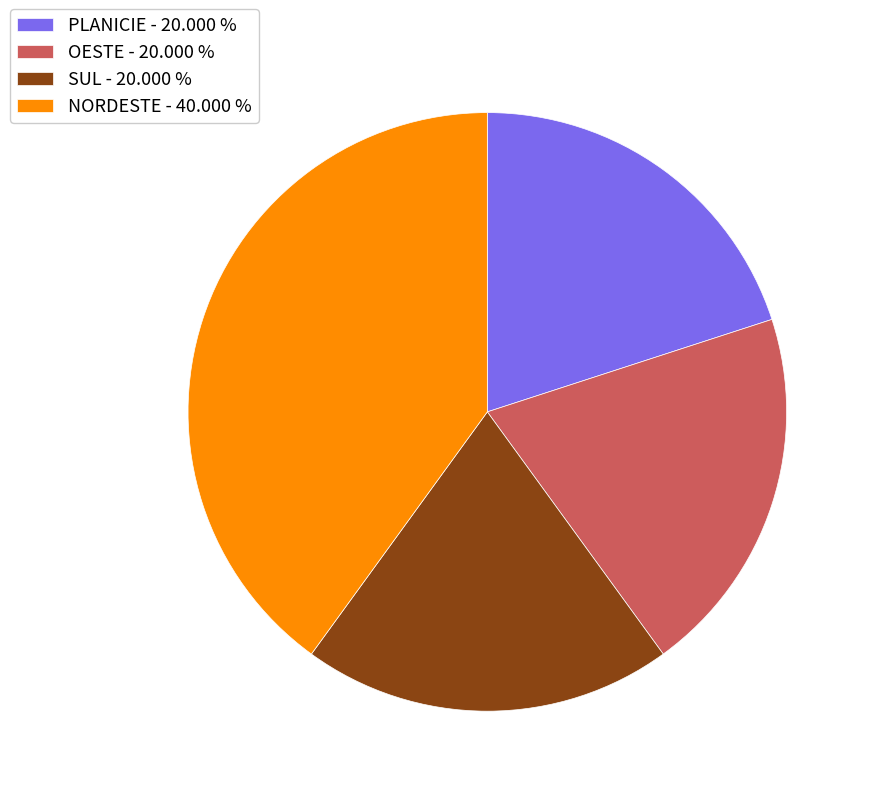

Is the sum of PLANICIE - 20.000 % and OESTE - 20.000 % greater than half?

No